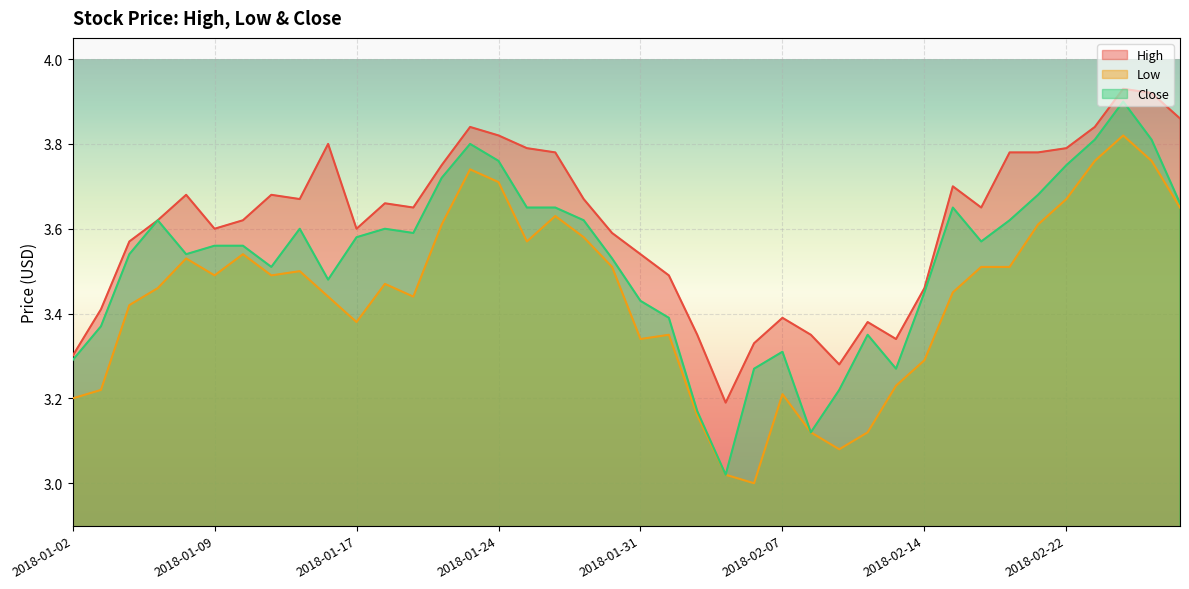

What is the minimum value shown in the chart?

3.0